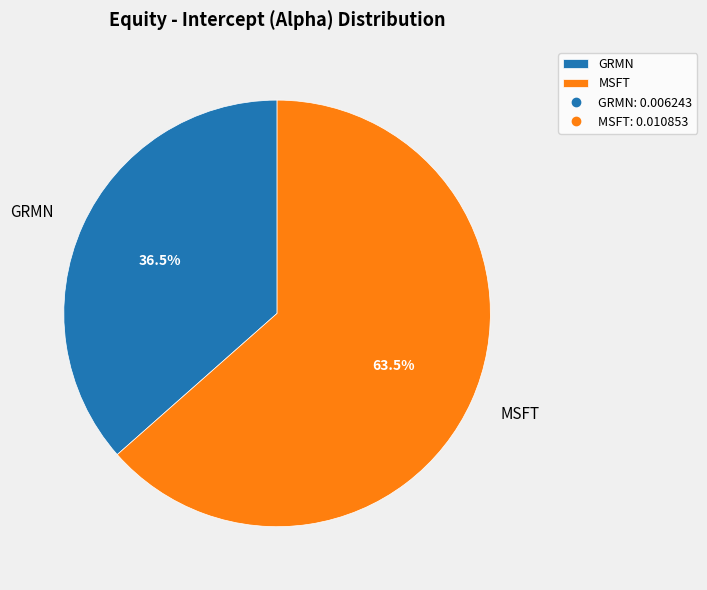

Which slice is the smallest?

GRMN